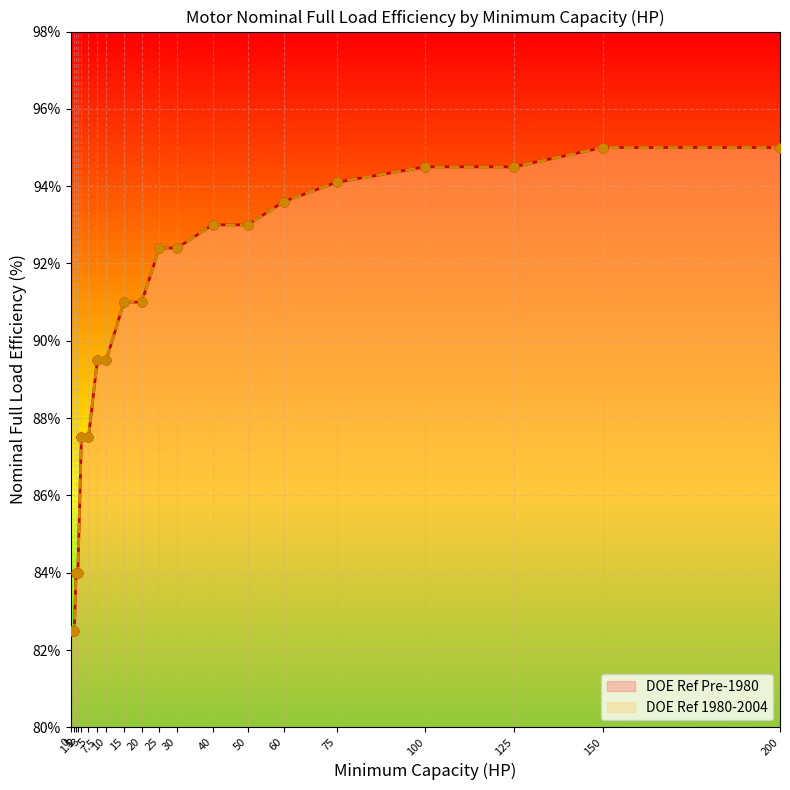

Which series has the largest Y range (max minus min)?

DOE Ref Pre-1980